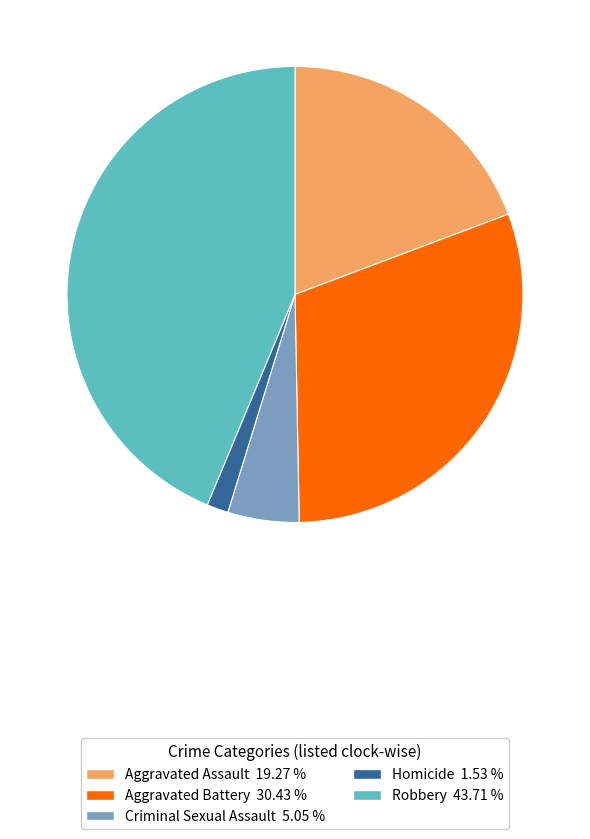

How many slices are in this pie chart?

5